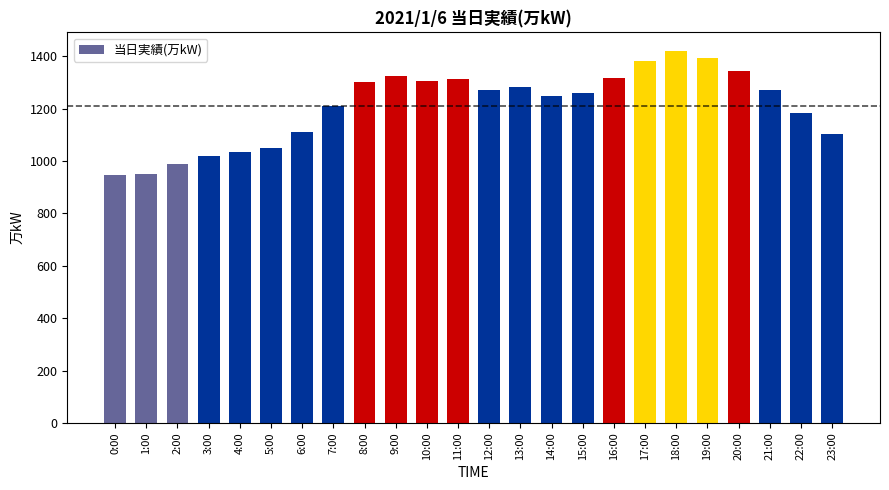

How many values are below 1271?

12